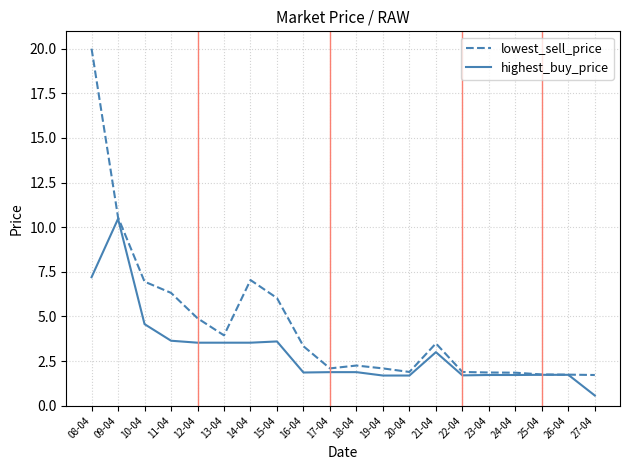

Rank the series by their maximum value, from lowest to highest.

highest_buy_price, lowest_sell_price